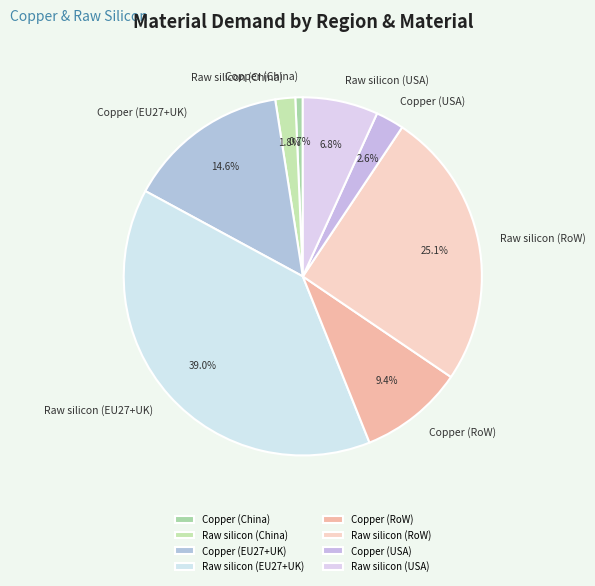

Which slice is the smallest?

Copper (China)